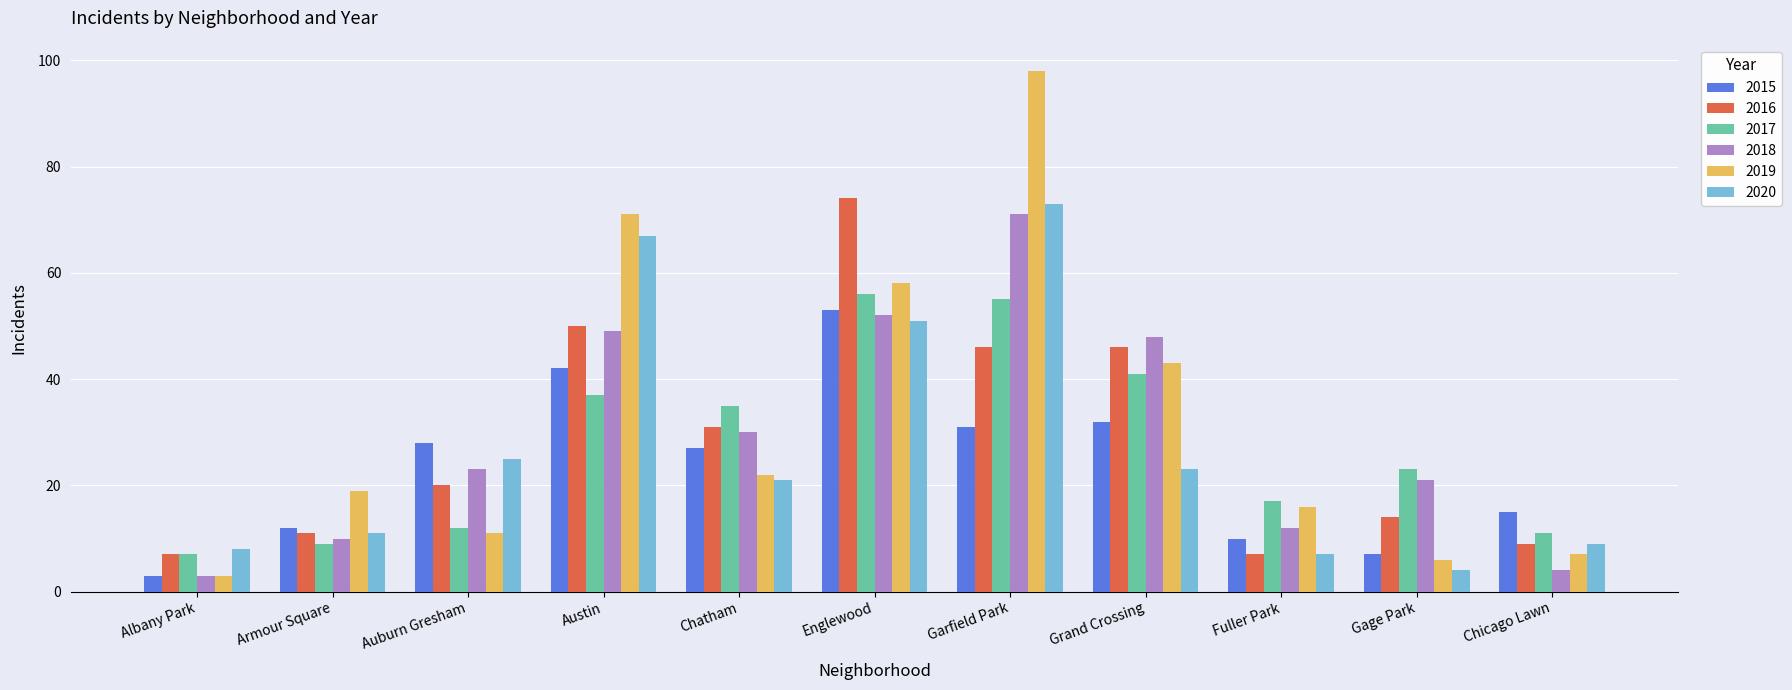

List the labels in order of 2018 value, smallest first.

Albany Park, Chicago Lawn, Armour Square, Fuller Park, Gage Park, Auburn Gresham, Chatham, Grand Crossing, Austin, Englewood, Garfield Park